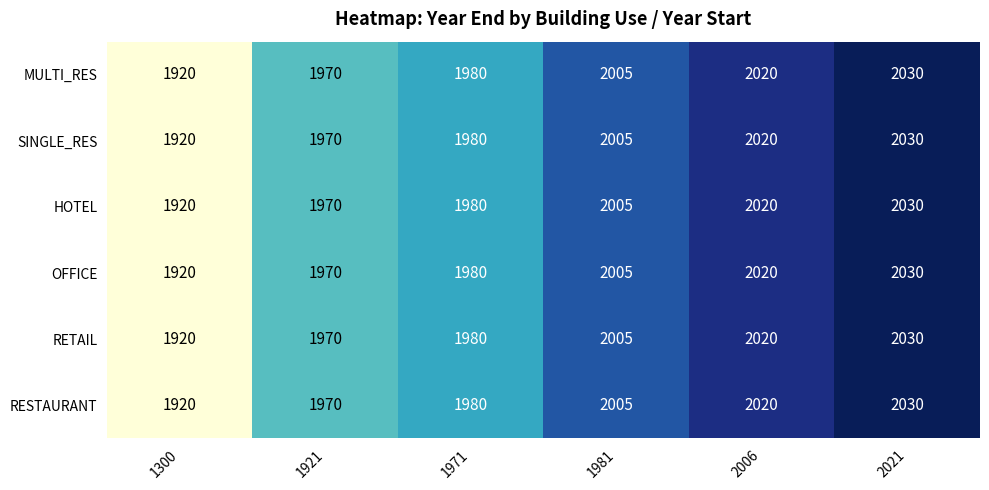

The RESTAURANT series shows 2030 at 2021. True or false?

True